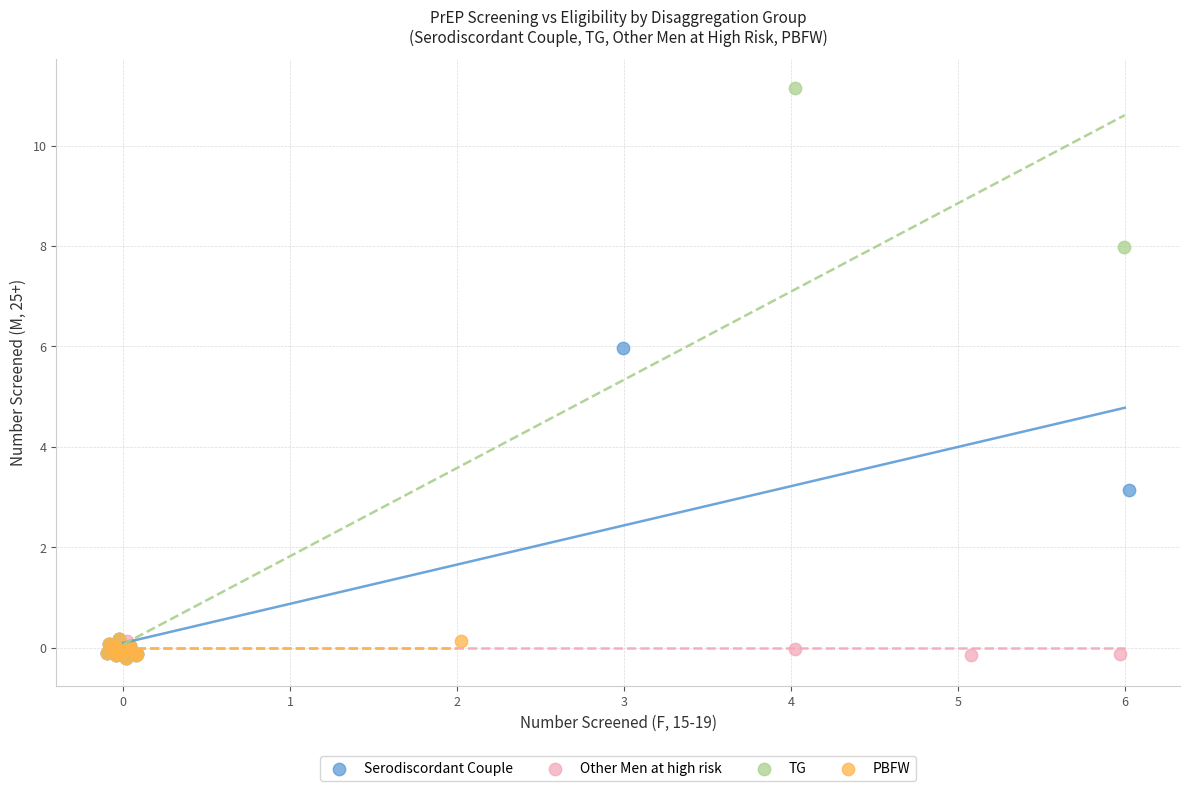

What are all the series names shown in the legend?

Serodiscordant Couple, Other Men at high risk, TG, PBFW